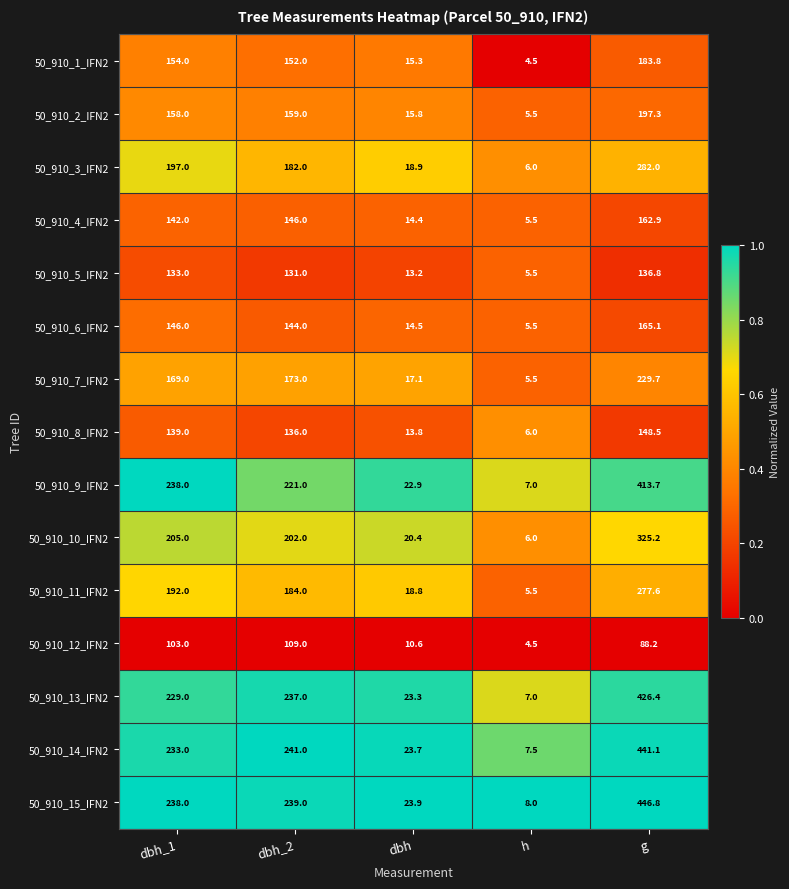

Is it true that 50_910_13_IFN2 equals 15.3 at dbh?

False